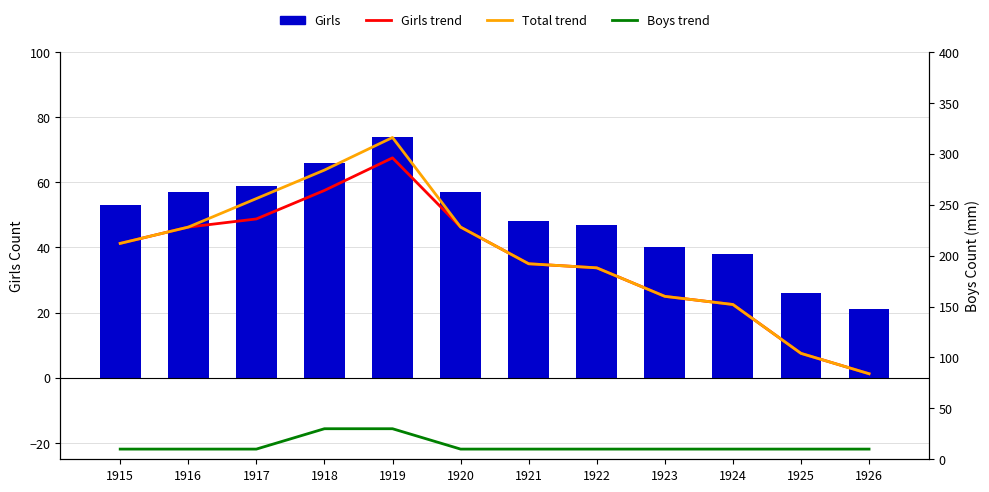

The value of Total trend at 1920 is 228. True or false?

True